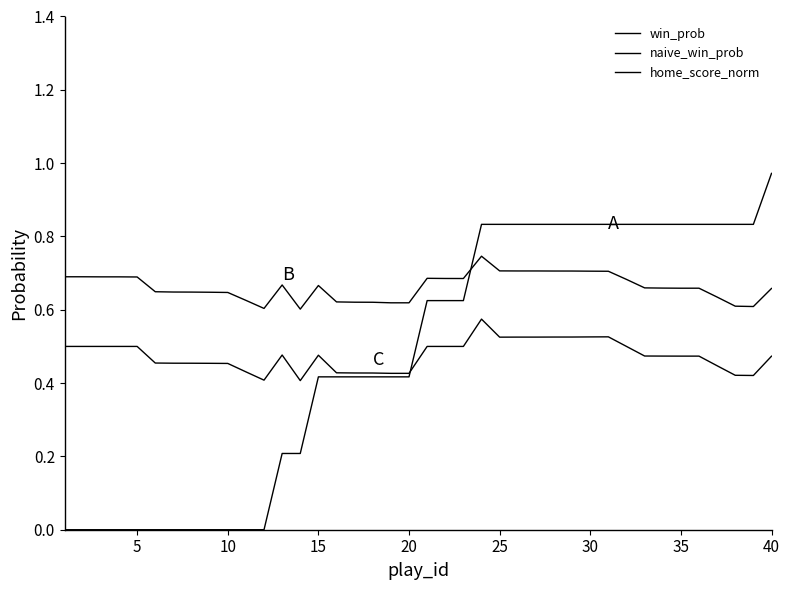

Does the chart display data point markers on the line(s)?

No